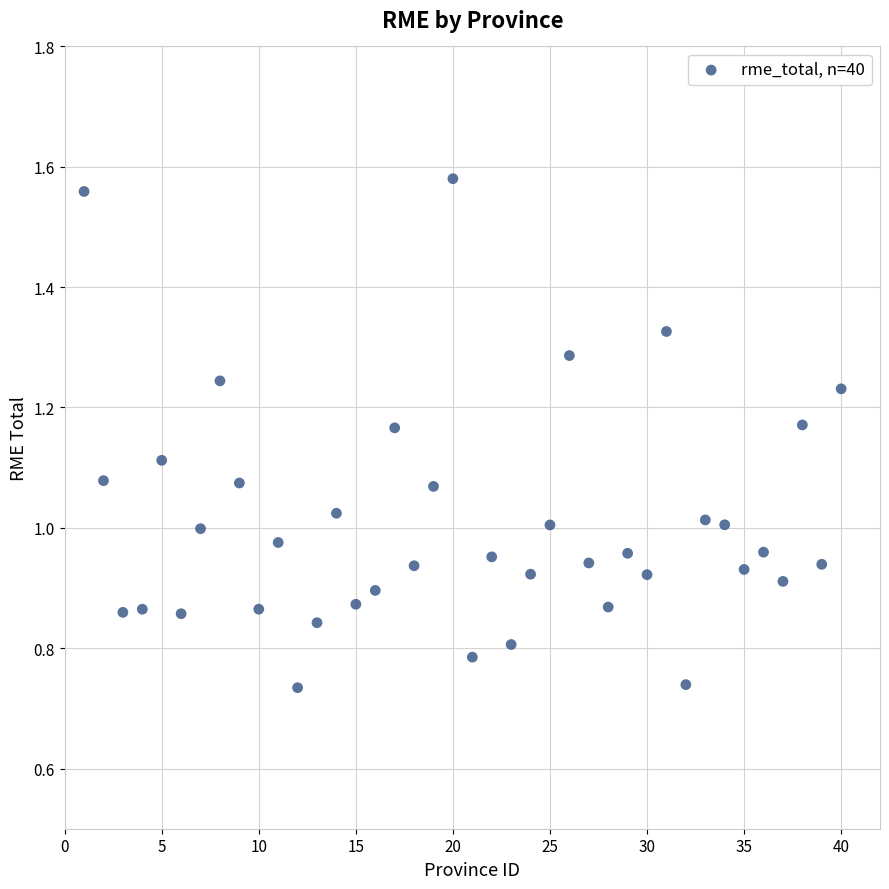

What is the range of X values (max minus min)?

39.0